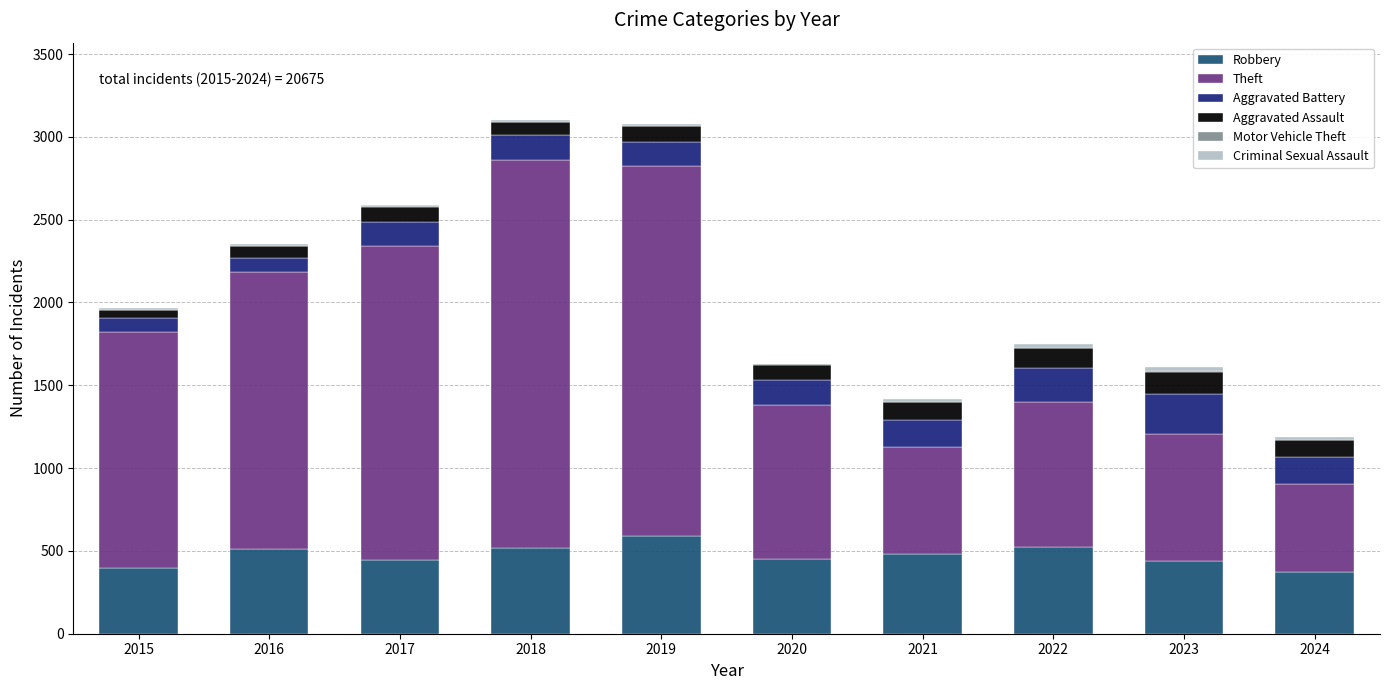

How many Motor Vehicle Theft values are between 1 and 3?

8